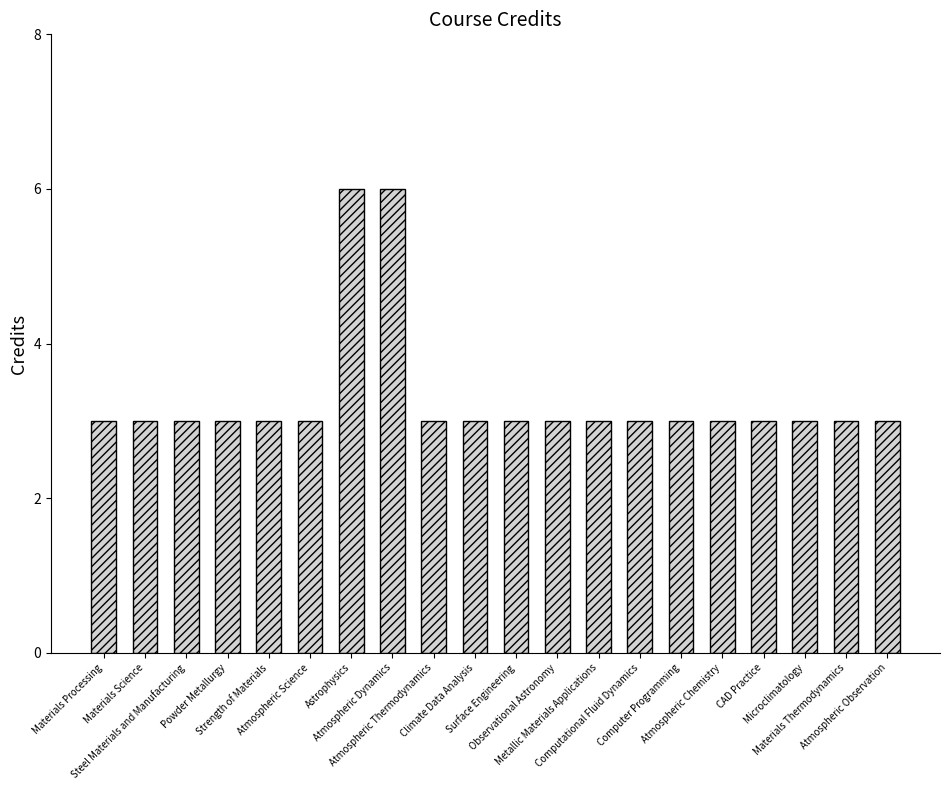

What is the greatest value displayed?

6